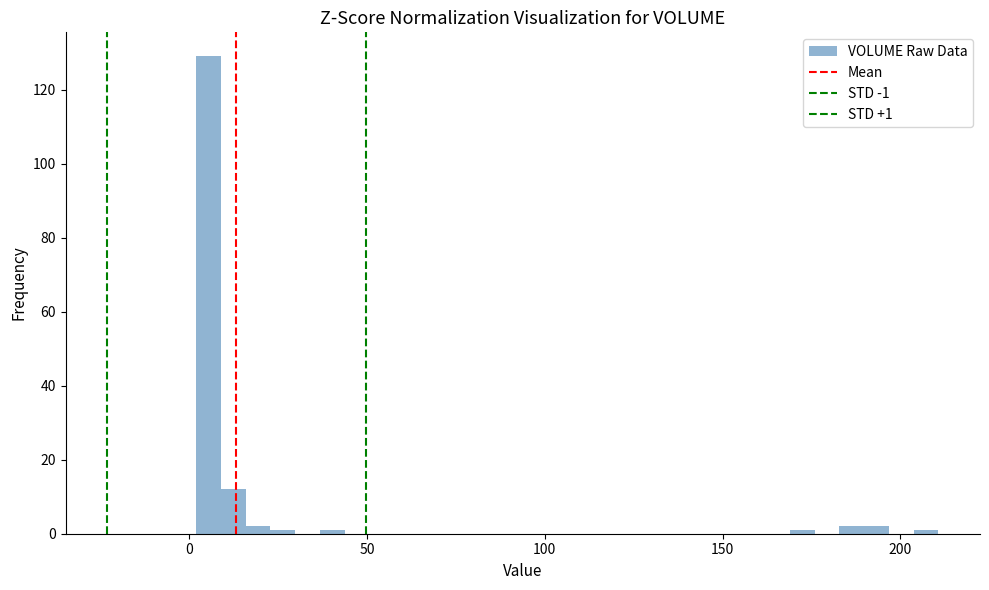

Around what value on the x-axis is the tallest bar? Give the approximate position of its centre, as read against the axis.

5